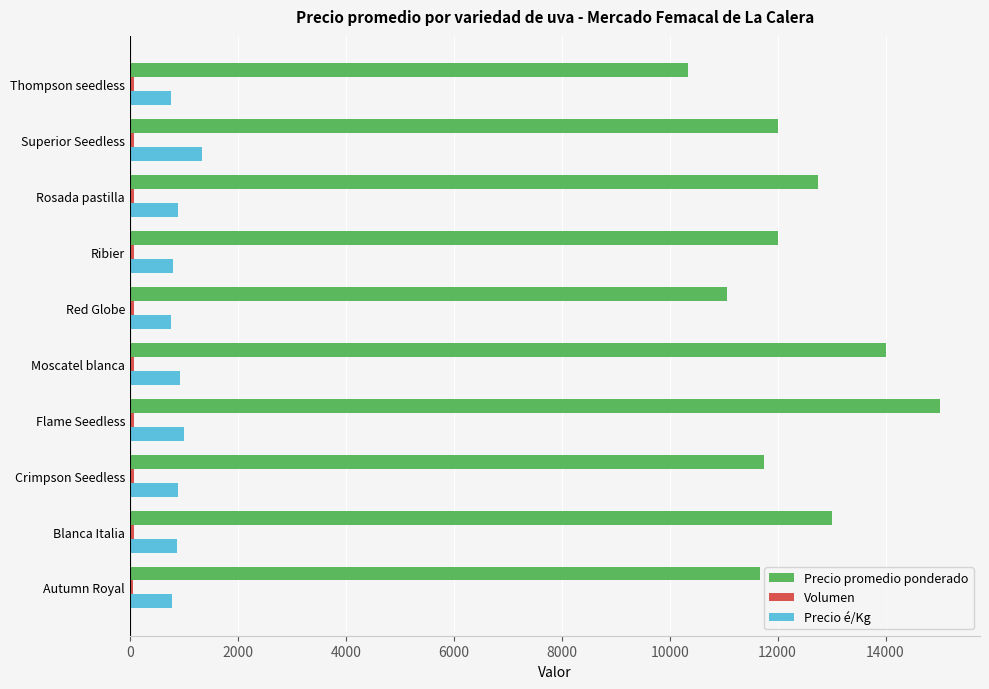

At how many categories does at least one series exceed 376?

10